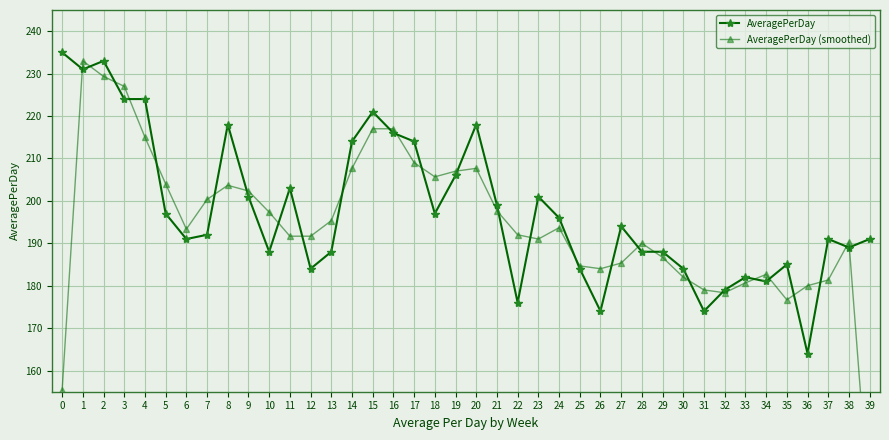

True or false: AveragePerDay (smoothed) has more than 1 points higher than both neighbors.

True